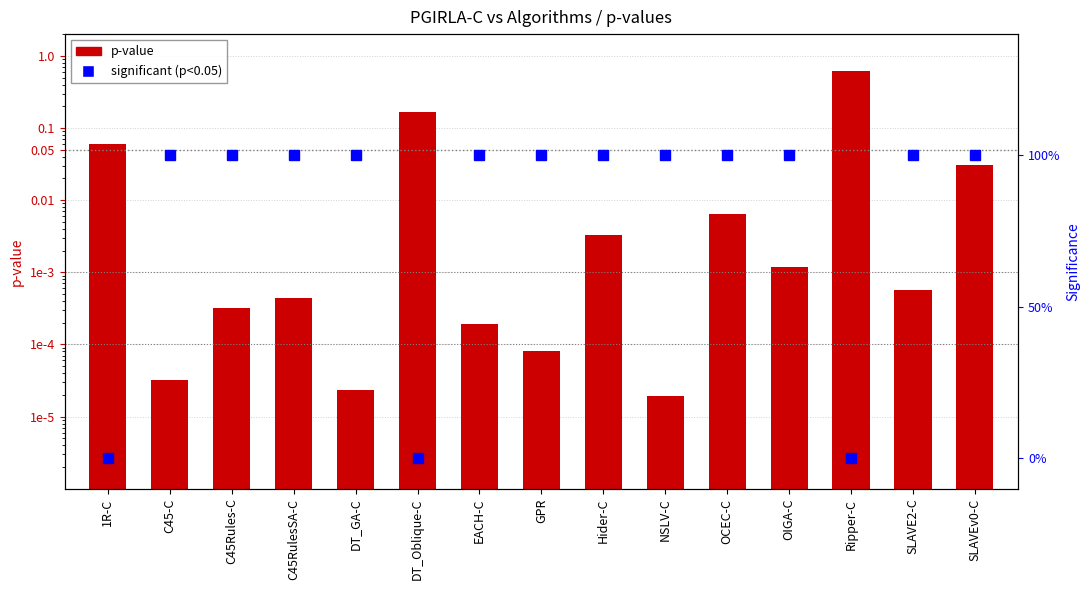

What is the total value across all series at DT_Oblique-C?

0.2